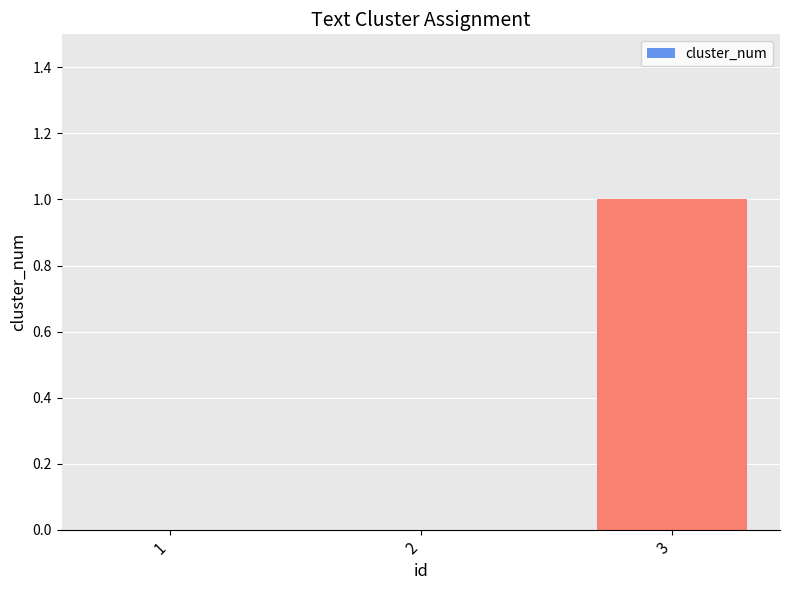

What is the maximum value shown in the chart?

1